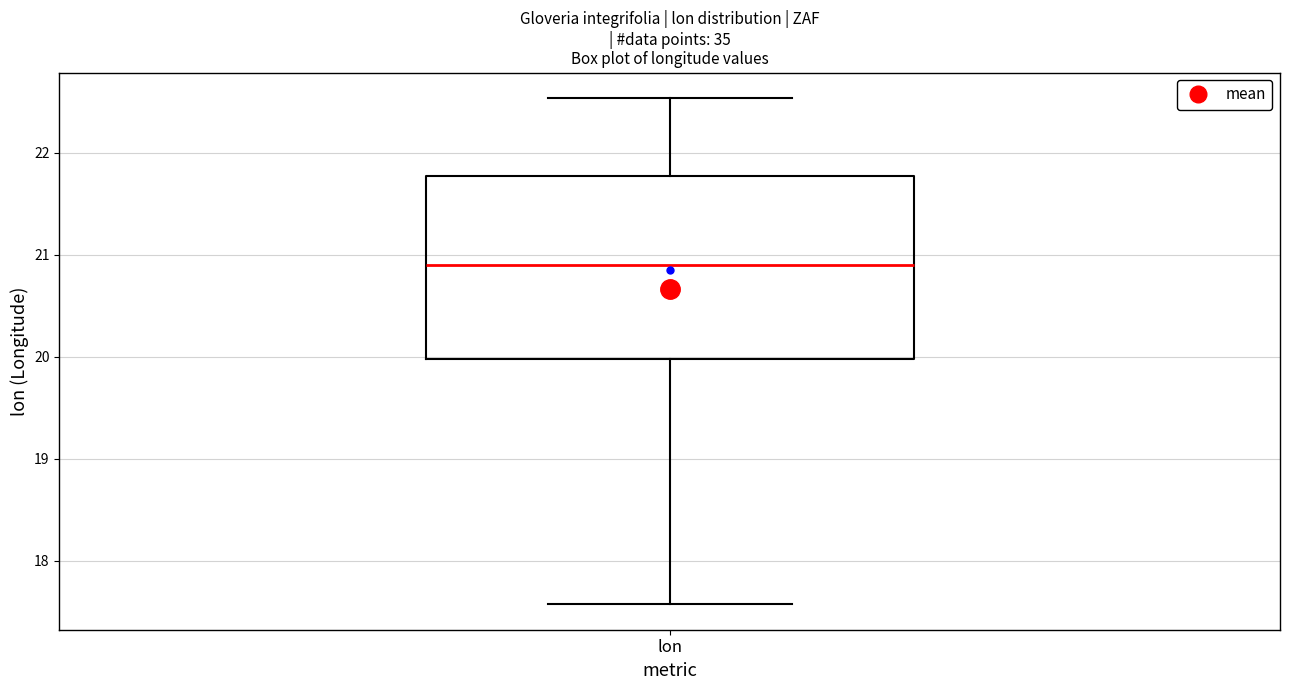

Where is the upper edge of the box for lon on the y-axis? The values are not printed on the chart, so give them approximately, as read against the axis.

21.8